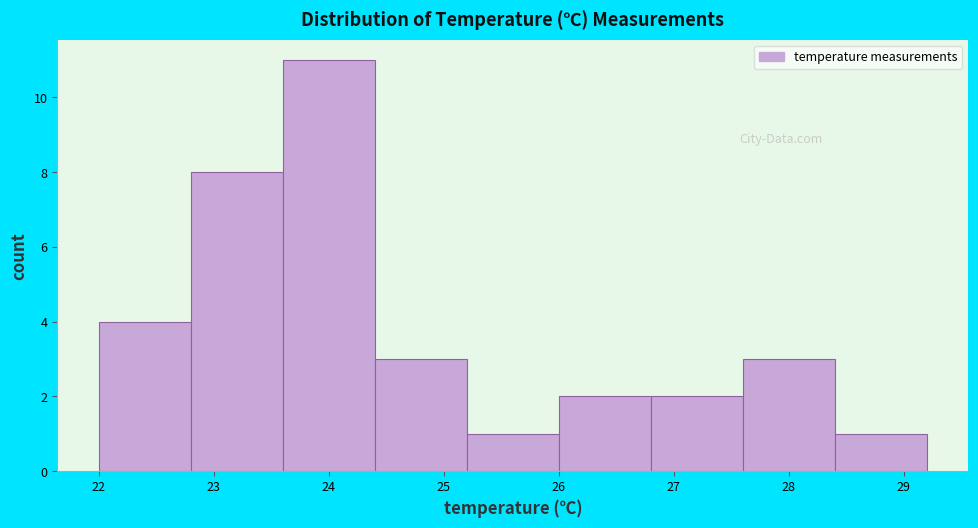

Reading left to right, transcribe this chart: for each bar, give the range it covers on the x-axis and its height. The values are not printed on the chart, so give them approximately, as read against the axis.

22.0 to 22.8: 4
22.8 to 23.6: 8
23.6 to 24.4: 11
24.4 to 25.2: 3
25.2 to 26.0: 1
26.0 to 26.8: 2
26.8 to 27.6: 2
27.6 to 28.4: 3
28.4 to 29.2: 1